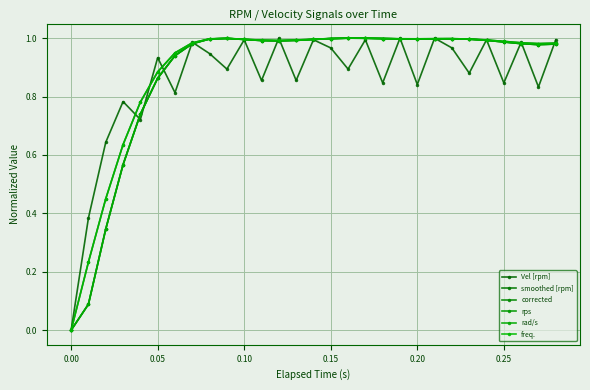

What is the sum of all corrected values?

25.4